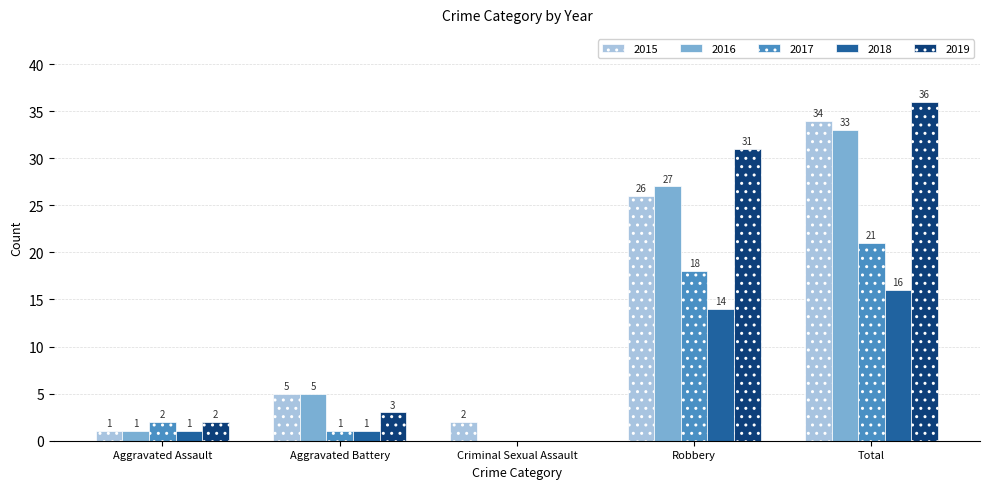

What is the approximate value of 2019 at Aggravated Battery, to the nearest 5?

5